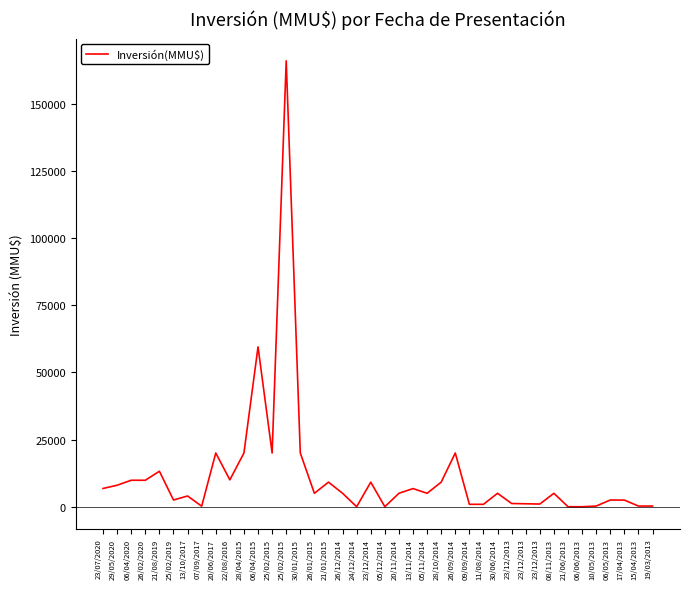

List the labels in order of value, smallest first.

21/06/2013, 06/06/2013, 24/12/2014, 05/12/2014, 07/09/2017, 10/05/2013, 15/04/2013, 19/03/2013, 09/09/2014, 11/08/2014, 23/12/2013, 23/12/2013, 23/12/2013, 17/04/2013, 25/02/2019, 06/05/2013, 13/10/2017, 26/01/2015, 26/12/2014, 20/11/2014, 05/11/2014, 30/06/2014, 08/11/2013, 13/11/2014, 23/07/2020, 29/05/2020, 21/01/2015, 23/12/2014, 28/10/2014, 06/04/2020, 26/02/2020, 22/08/2016, 21/08/2019, 20/06/2017, 28/04/2015, 25/02/2015, 30/01/2015, 26/09/2014, 06/04/2015, 25/02/2015